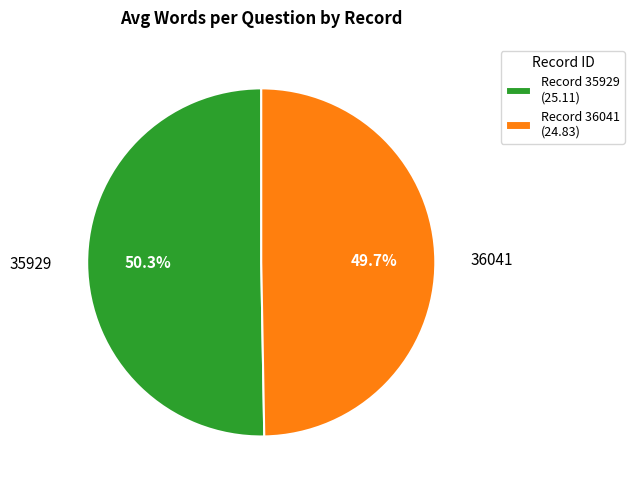

Approximately how many times larger is the value at 36041 compared to 35929?

1.0